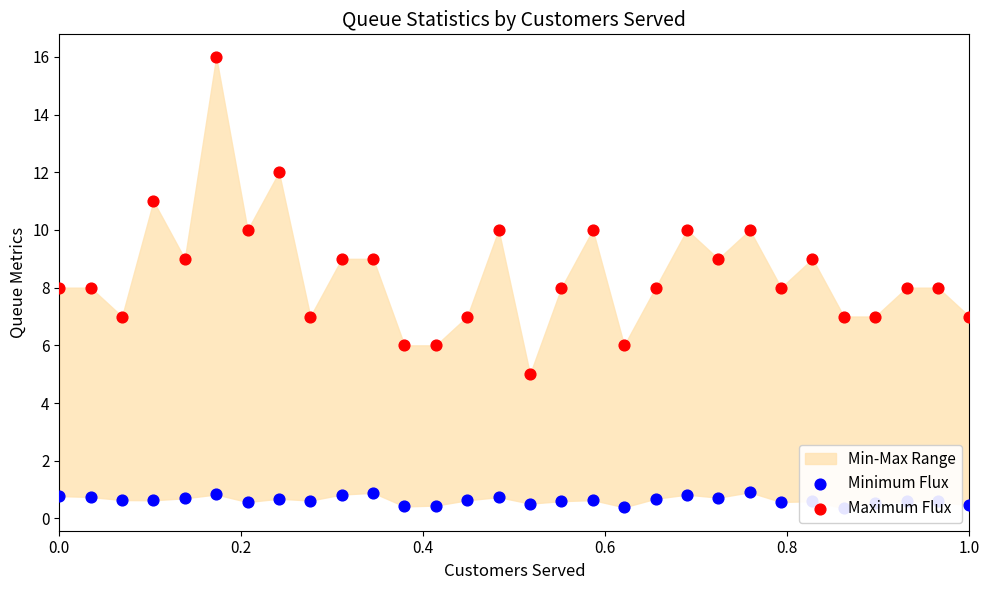

Which series has the largest total across all categories?

Maximum Flux